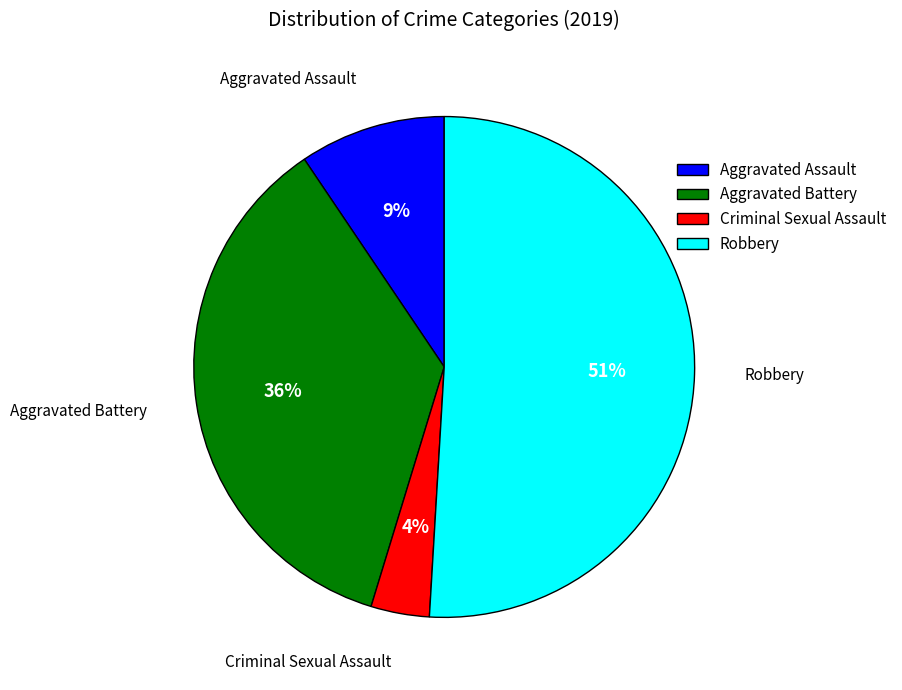

Which slice is the smallest?

Criminal Sexual Assault